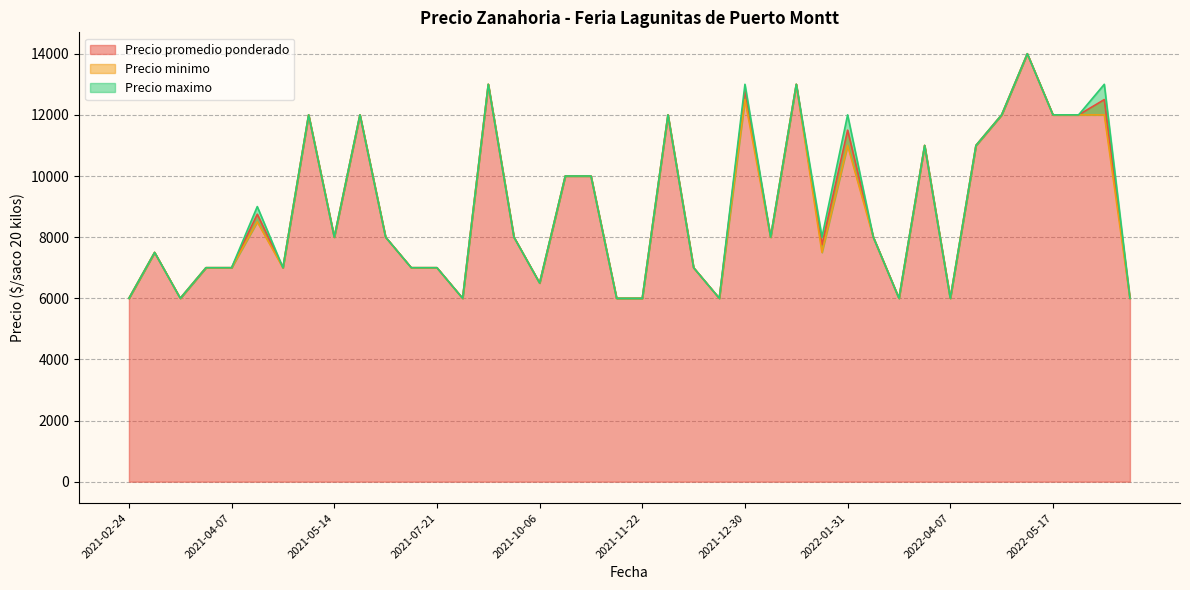

True or false: Precio promedio ponderado has a value of 3545 at 2021-09-23.

False